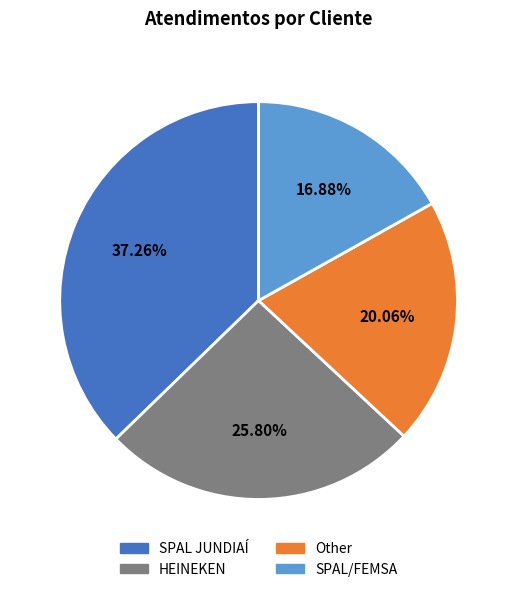

Does SPAL JUNDIAÍ represent more than half of the total?

No